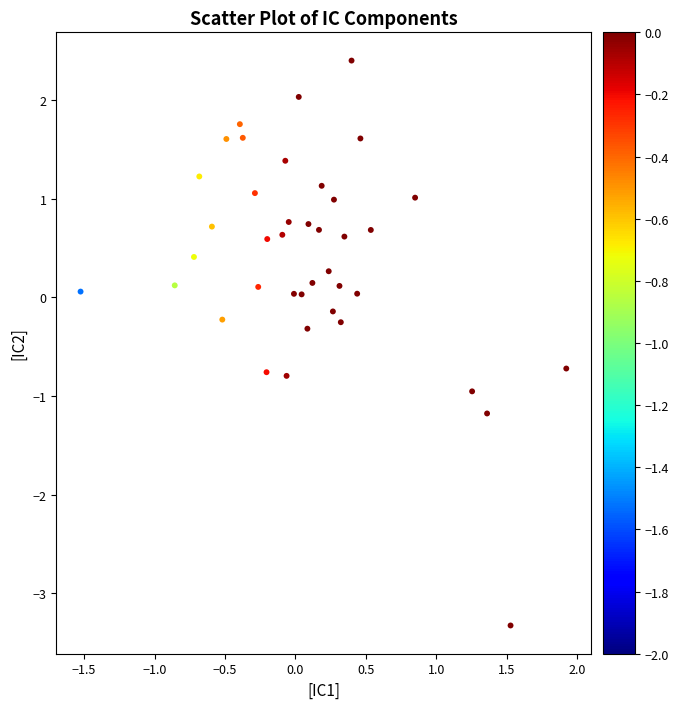

What is the range of Y values (max minus min)?

5.7